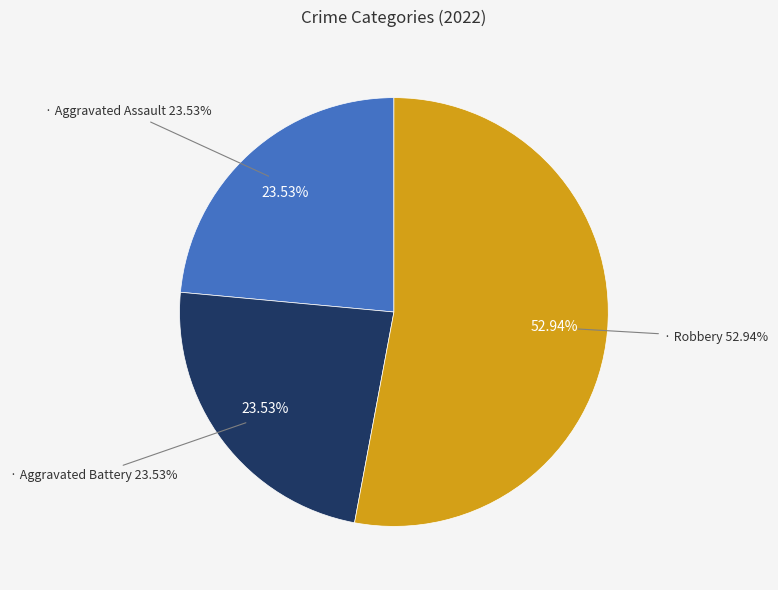

How much of the chart is everything except Robbery?

47.1%